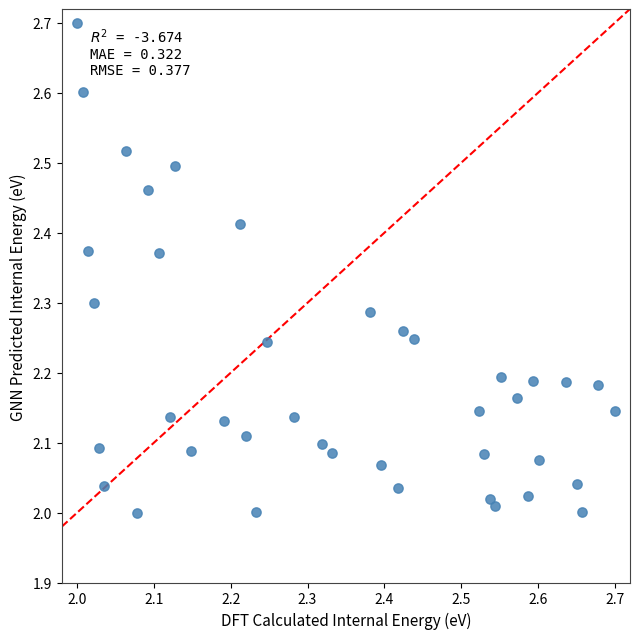

What is the range of Y values (max minus min)?

0.7